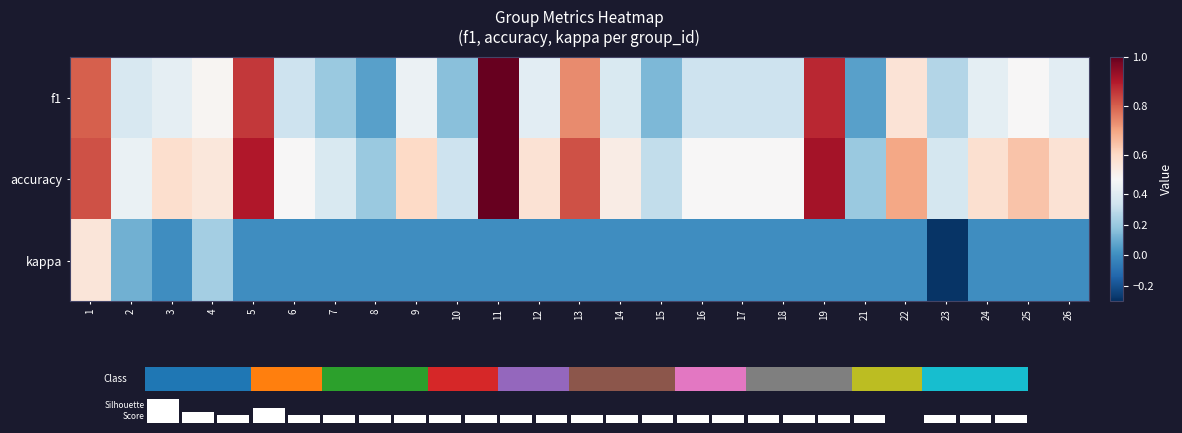

Which series has the widest spread of values?

f1